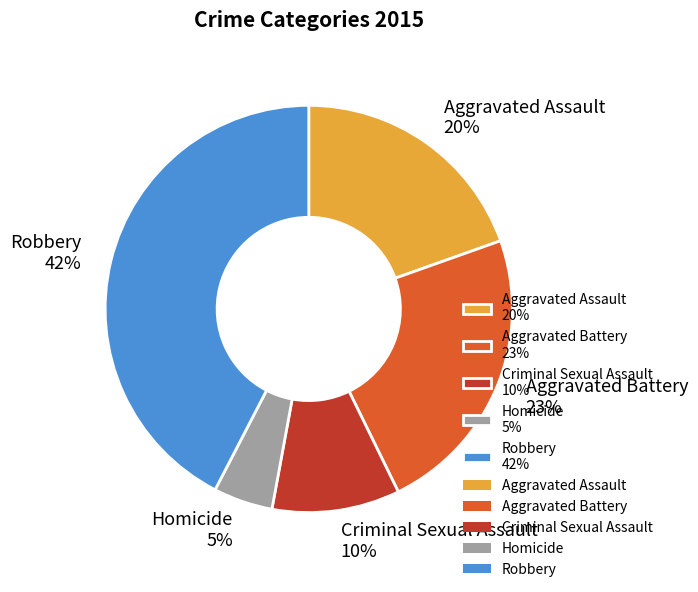

Is Robbery the majority of the pie?

No